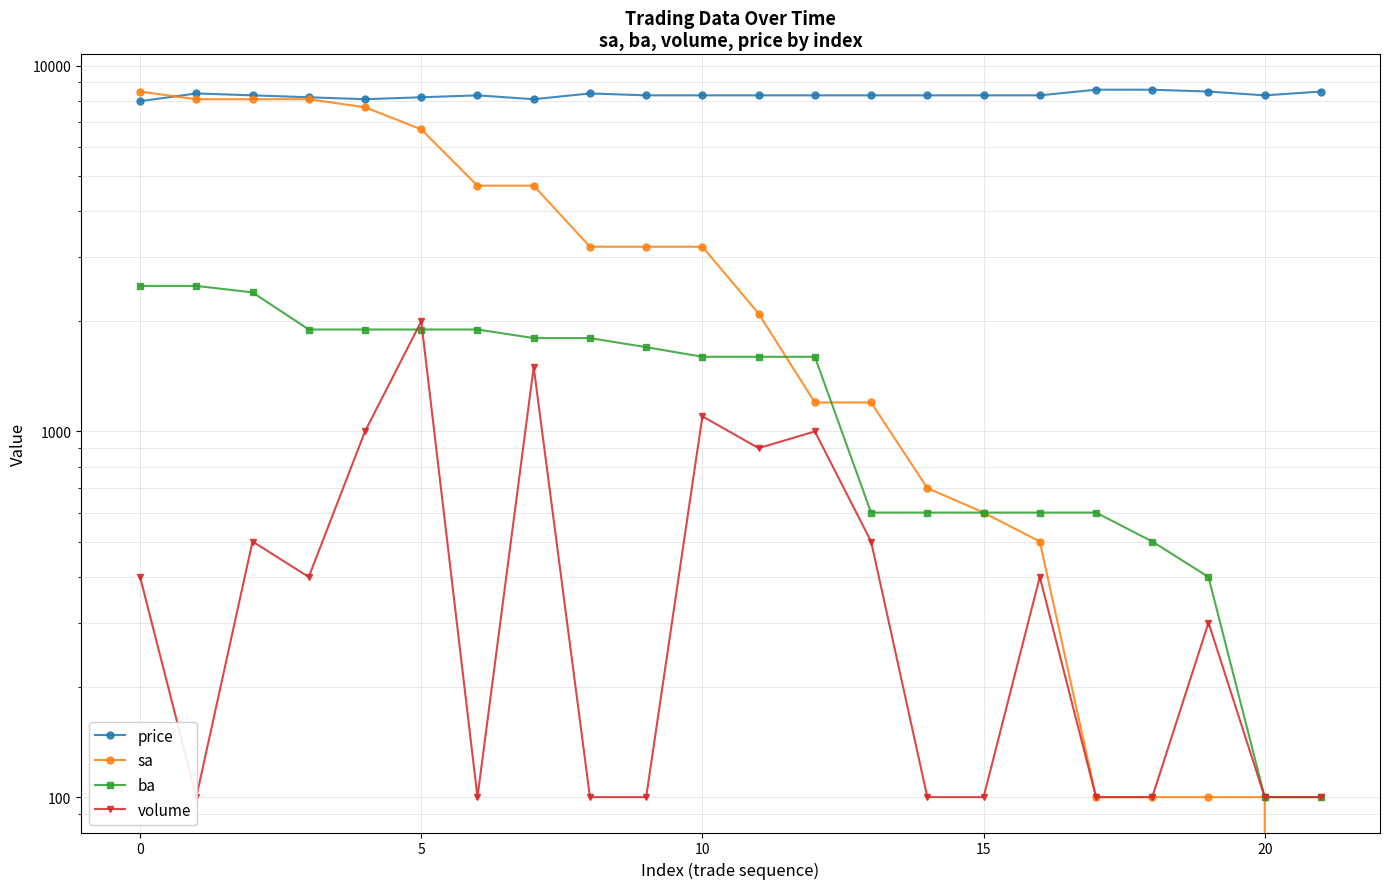

The volume series shows 586 at 11. True or false?

False